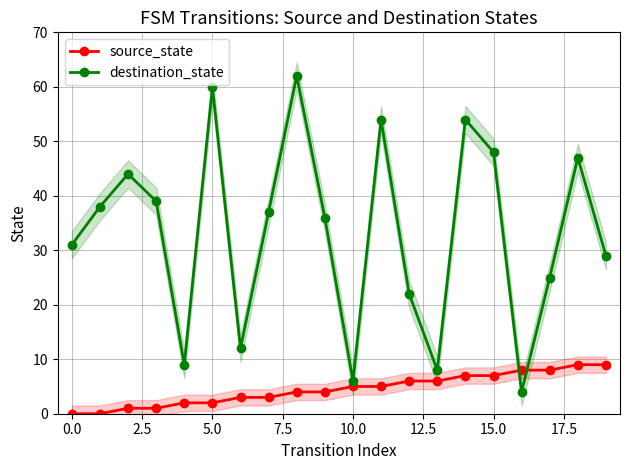

What is the approximate value of destination_state at 0.0, to the nearest 10?

30